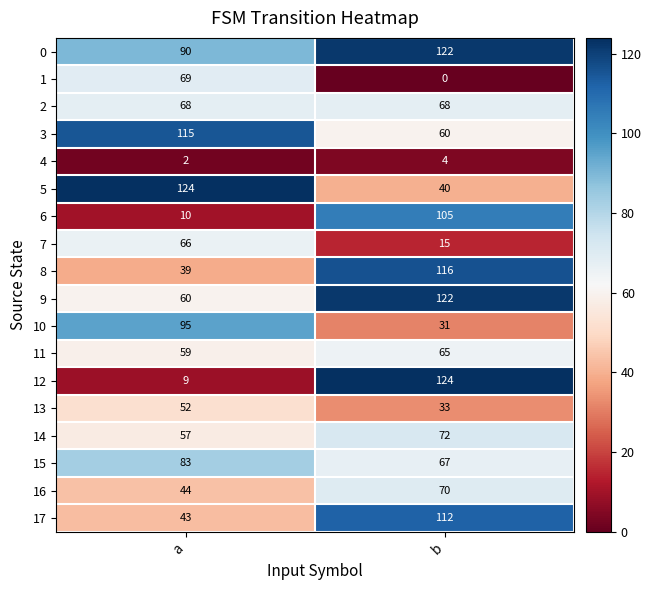

Which series has the largest range (max minus min)?

row_12